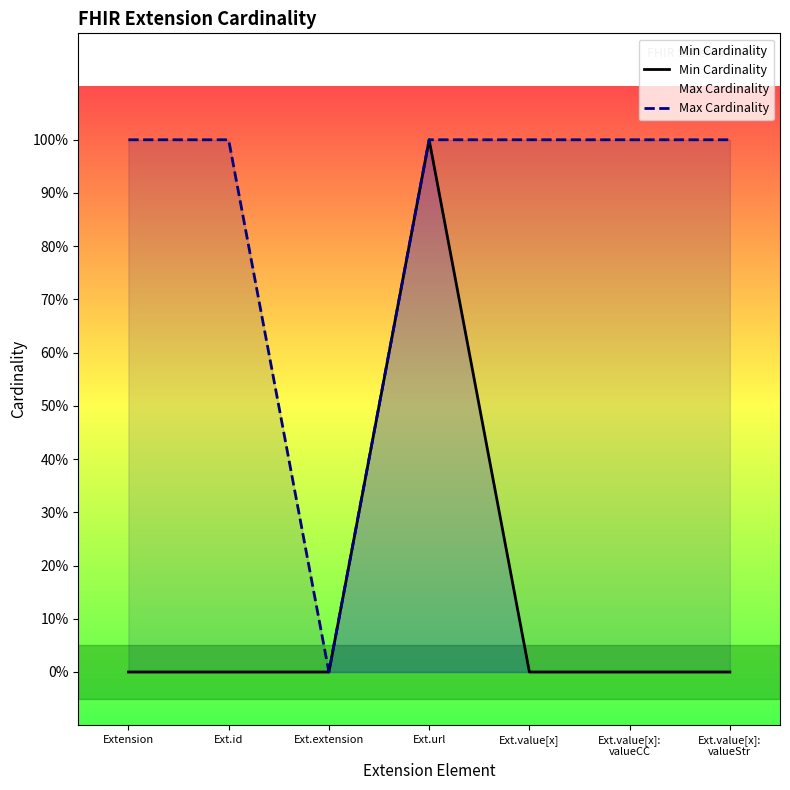

True or false: Min Cardinality and Max Cardinality intersect in this chart.

False